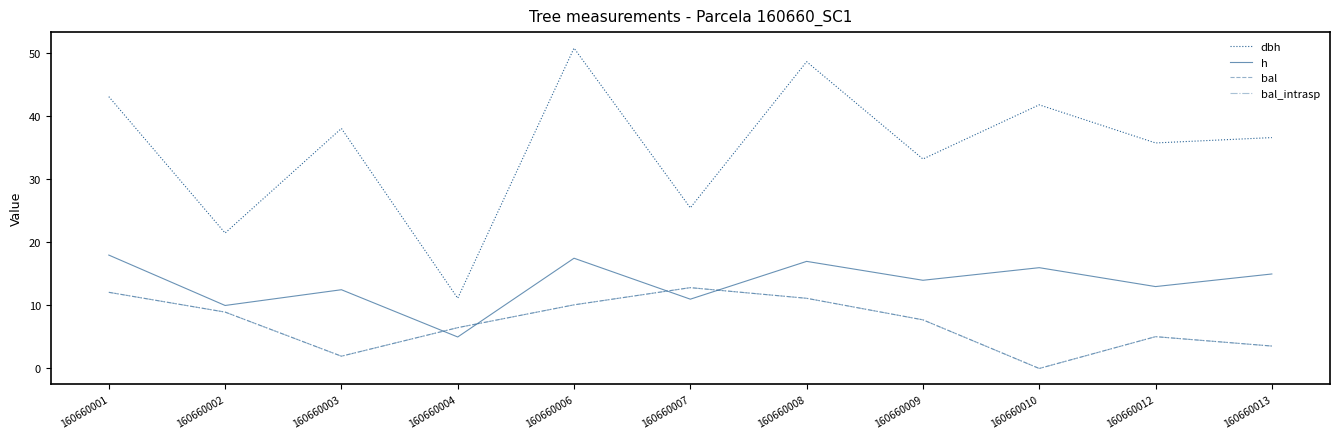

Does the chart display data point markers on the line(s)?

No